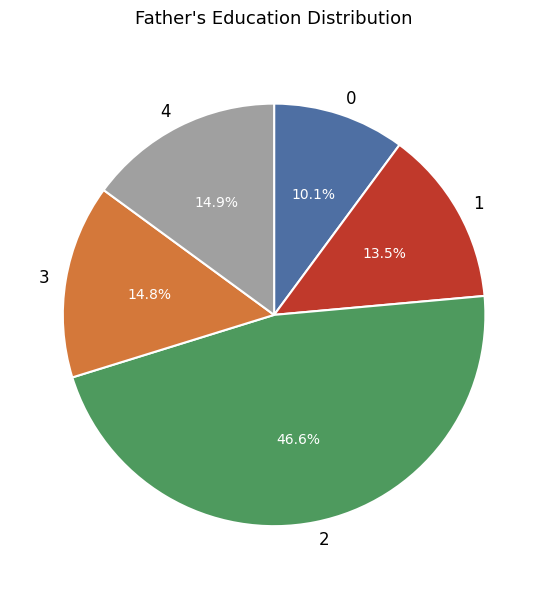

What is the ratio of the value at 0 to the value at 3?

0.7